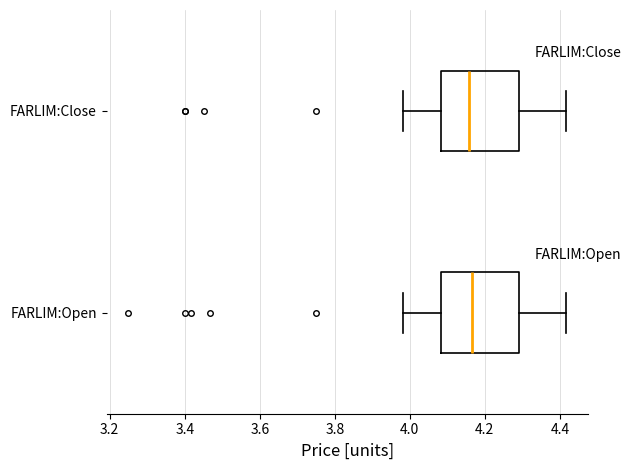

Reading bottom to top, read every box against the x-axis: the position of its median line, the range the box covers, and the ends of its whiskers. The values are not printed on the chart, so give them approximately, as read against the axis.

FARLIM:Open: median 4.16, box 4.08 to 4.30, whiskers 3.98 to 4.42
FARLIM:Close: median 4.16, box 4.08 to 4.30, whiskers 3.98 to 4.42